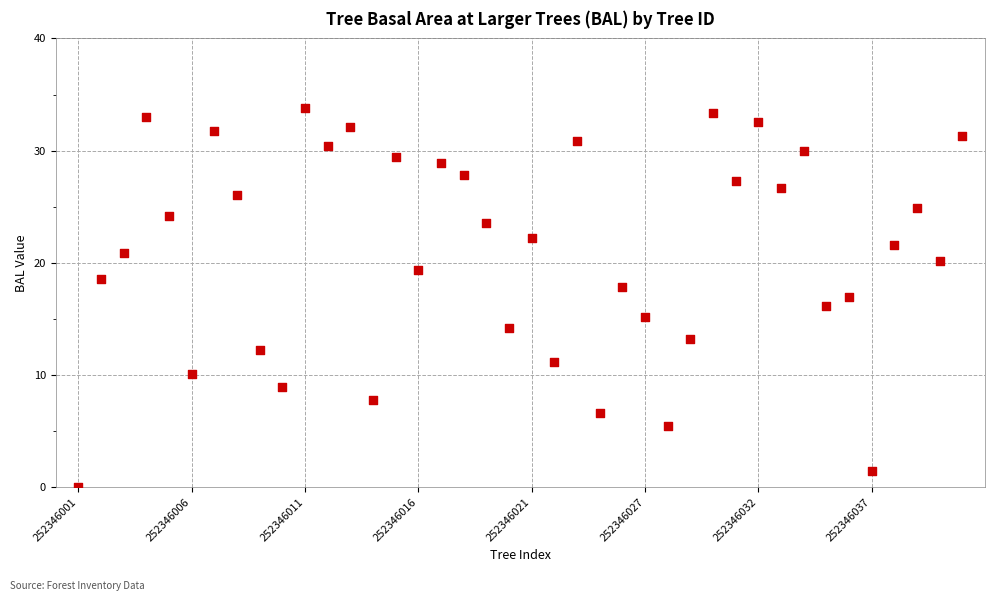

What is the range of Y values (max minus min)?

33.8